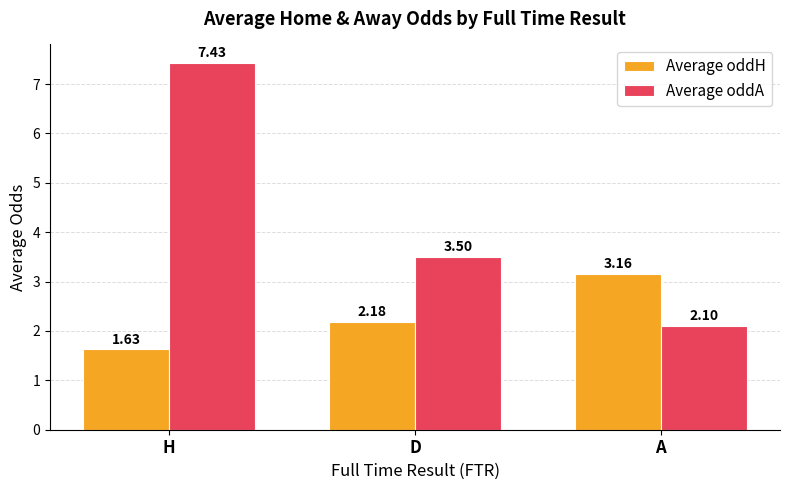

What is the spread (max minus min) of values at H?

5.8